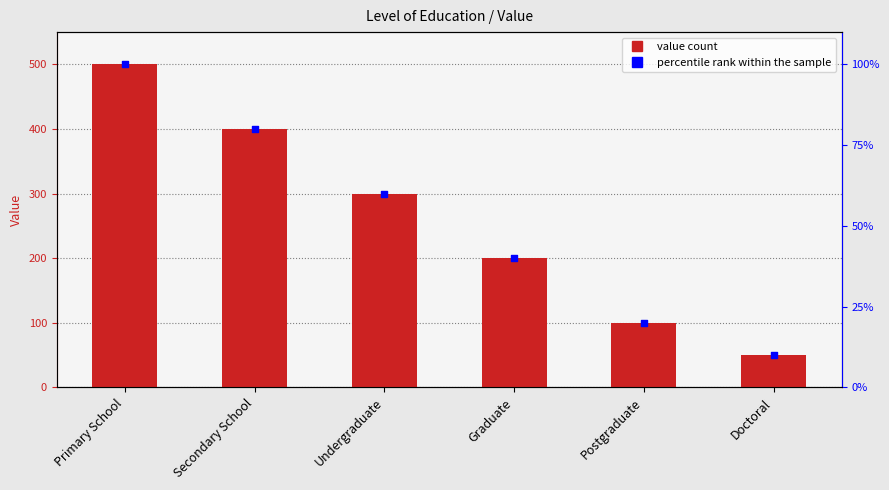

Between Undergraduate and Graduate, which is larger?

Undergraduate